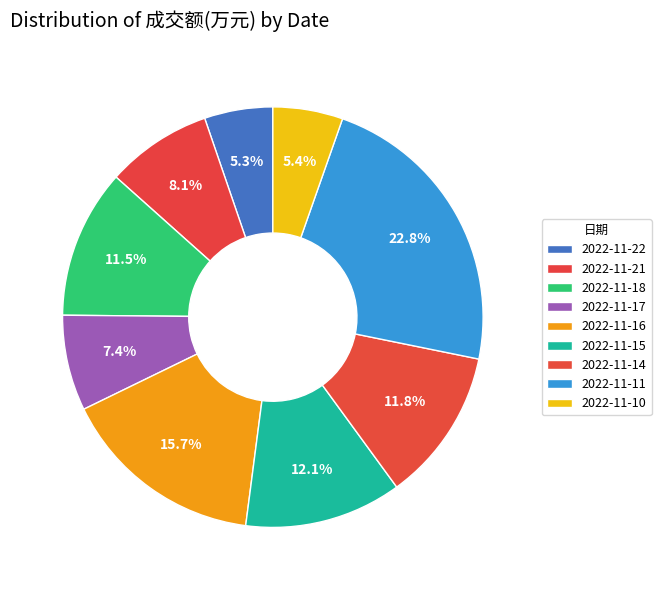

How many slices are in this pie chart?

9